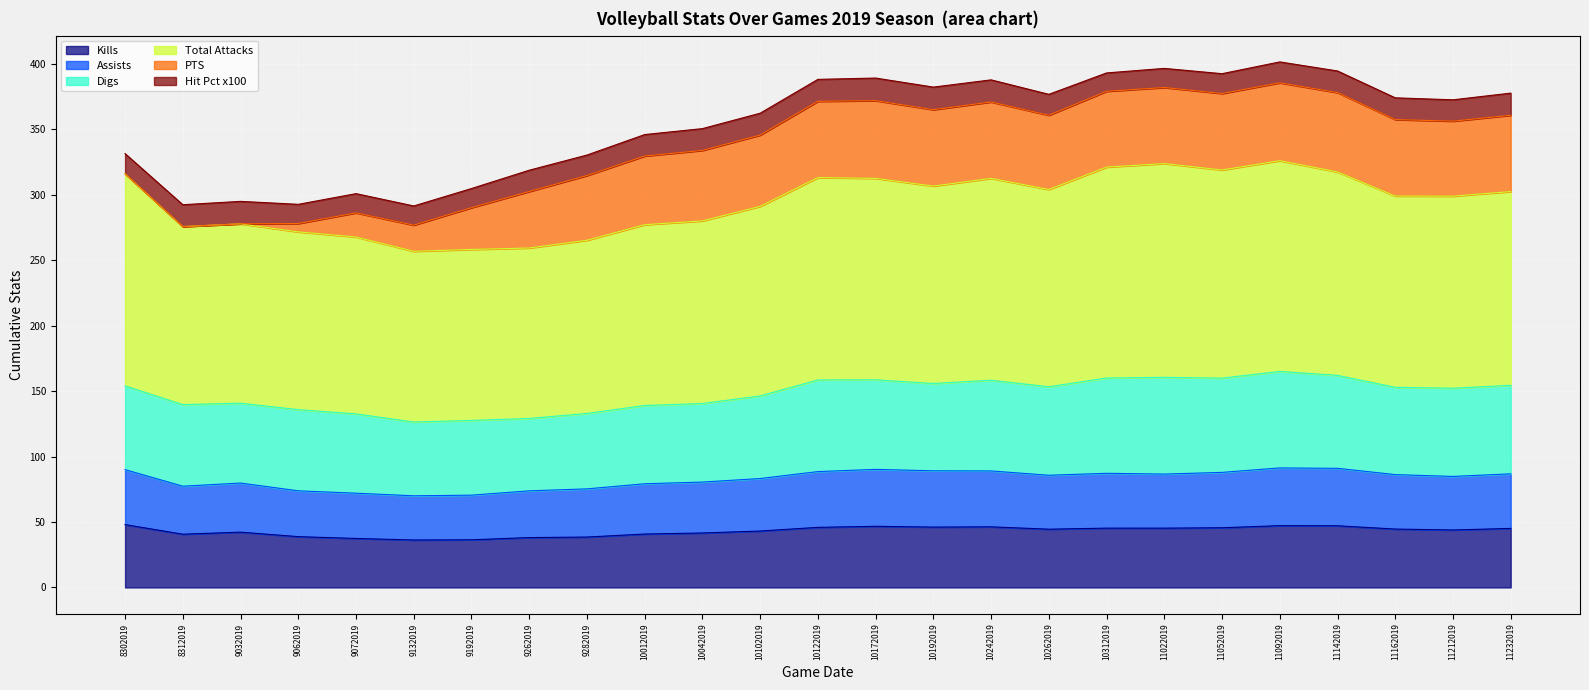

True or false: Total Attacks and Kills intersect in this chart.

False